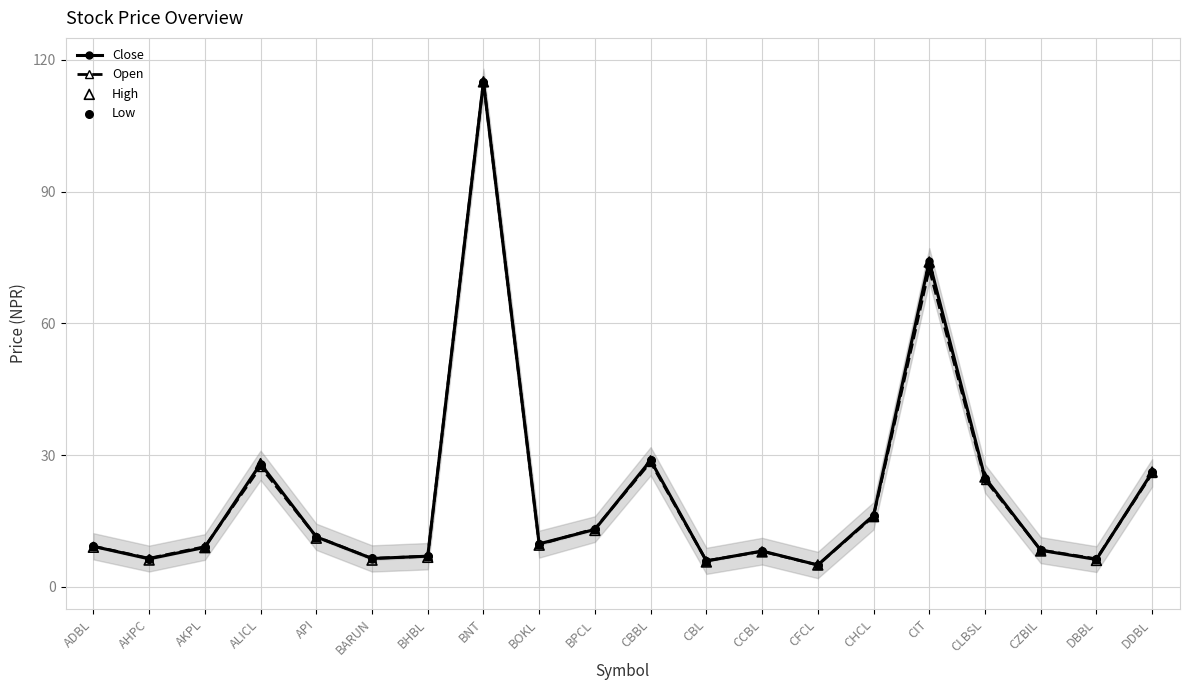

At how many categories does at least one series exceed 81?

1